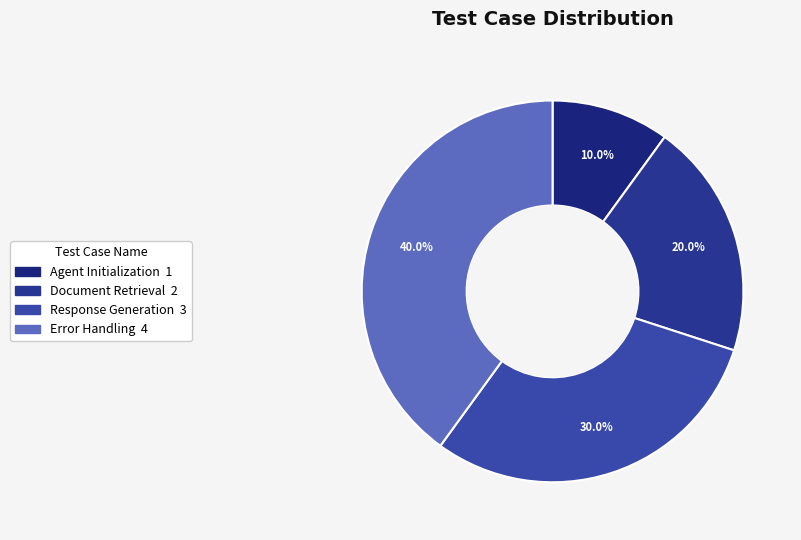

How many slices are in this pie chart?

4